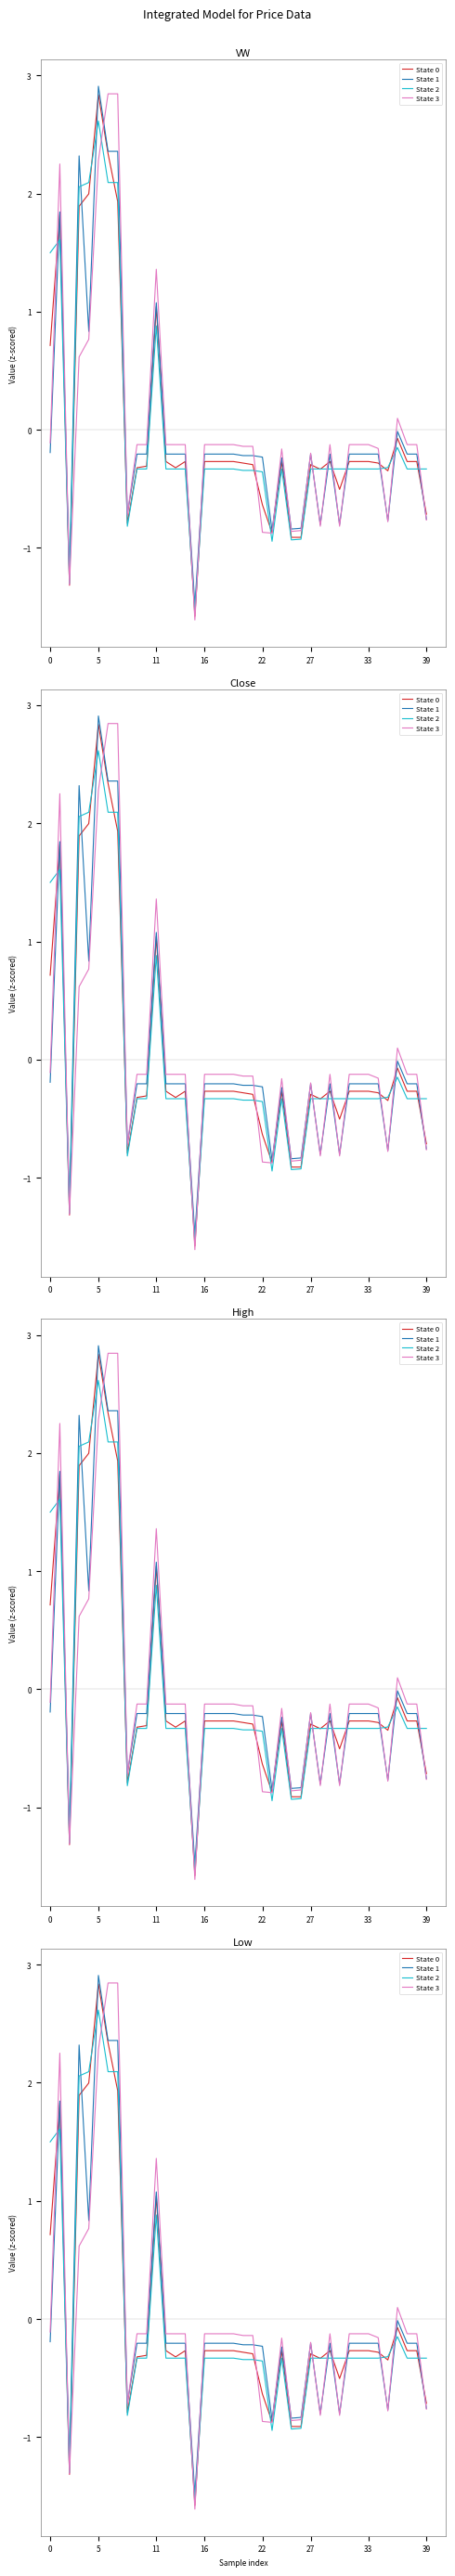

At which label is State 3 closest to 0?

36